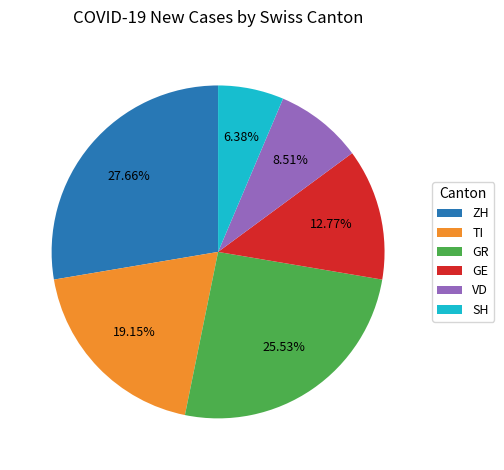

Which category has the smallest portion of the pie?

SH